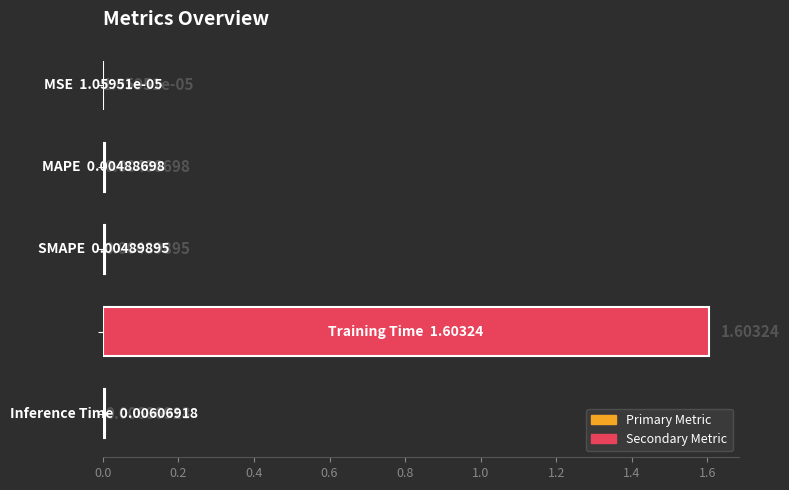

What is the average value?

0.3